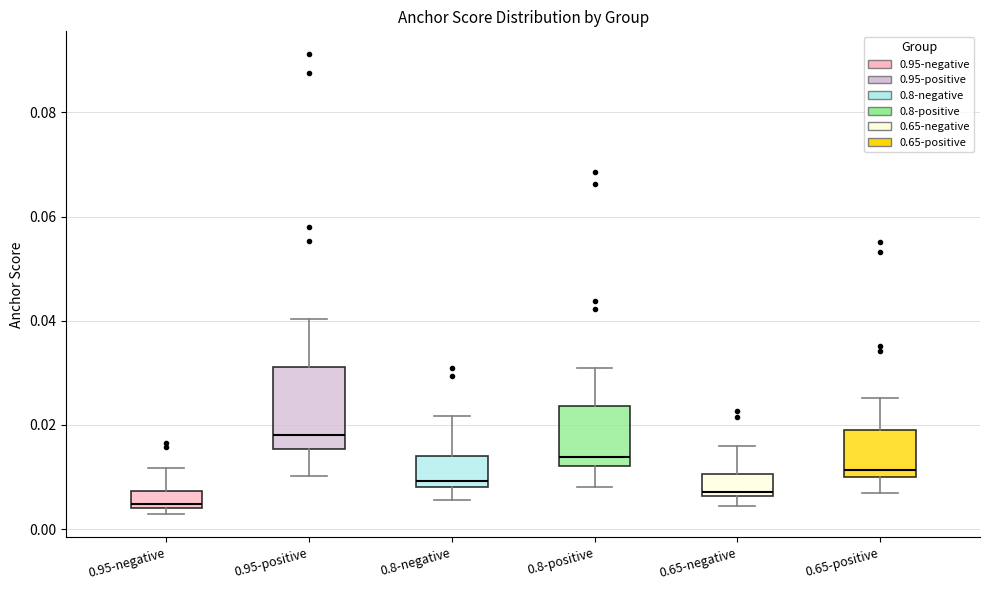

Reading left to right, read every box against the y-axis: the position of its median line, the range the box covers, and the ends of its whiskers. The values are not printed on the chart, so give them approximately, as read against the axis.

0.95-negative: median 0.004 (just above the box's lower edge), box 0.004 to 0.008, whiskers 0.002 to 0.012
0.95-positive: median 0.018, box 0.016 to 0.032, whiskers 0.010 to 0.040
0.8-negative: median 0.010, box 0.008 to 0.014, whiskers 0.006 to 0.022
0.8-positive: median 0.014, box 0.012 to 0.024, whiskers 0.008 to 0.030
0.65-negative: median 0.008, box 0.006 to 0.010, whiskers 0.004 to 0.016
0.65-positive: median 0.012, box 0.010 to 0.020, whiskers 0.006 to 0.026